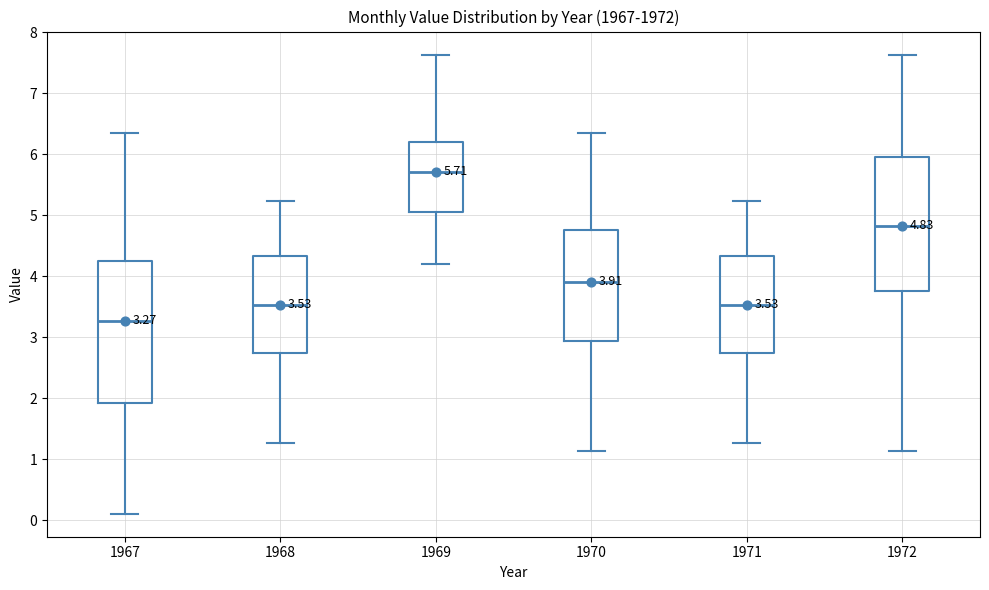

Which box's median line is the highest?

1969